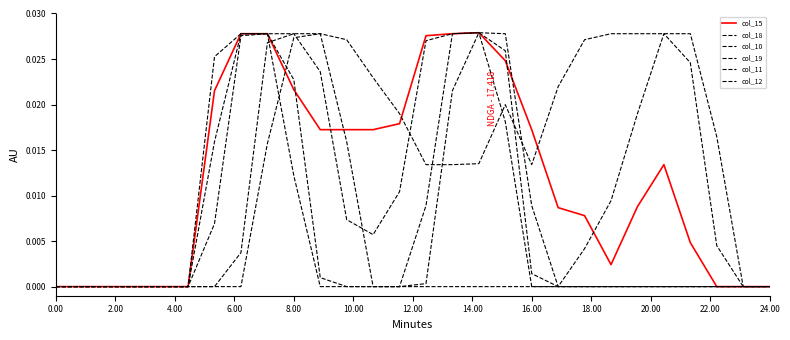

What is the label of the 16th point from the right?

24.00